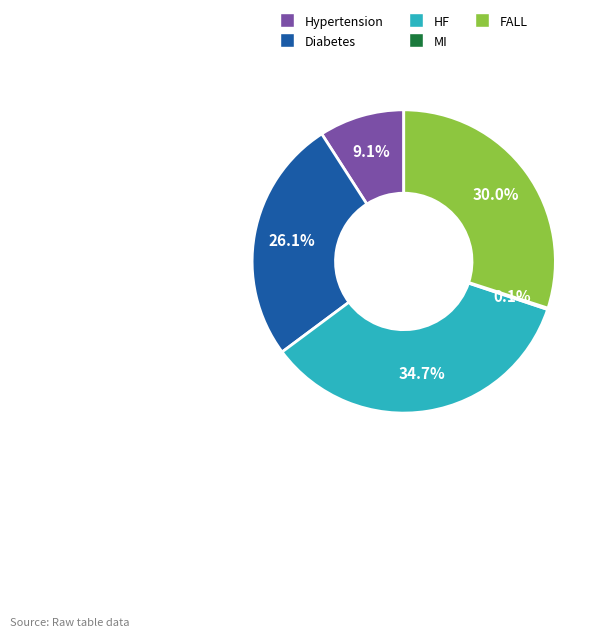

To the nearest percent, what is the difference between the largest and smallest slice percentages?

35%